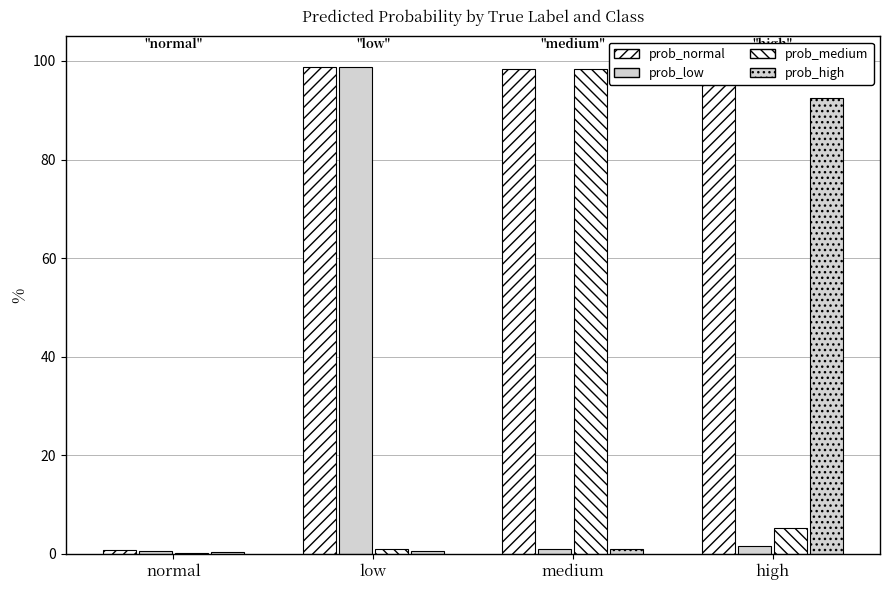

What is the total value across all series at normal?

2.0